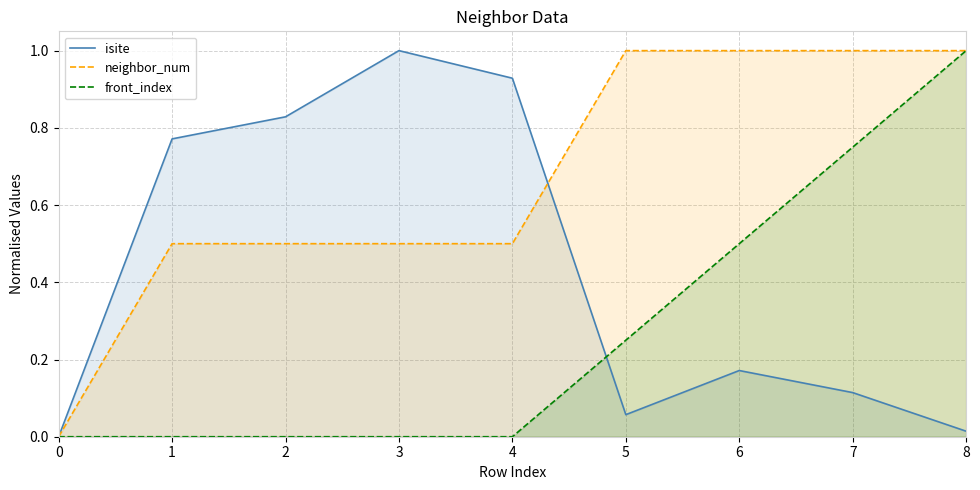

Which series has the widest spread of values?

isite